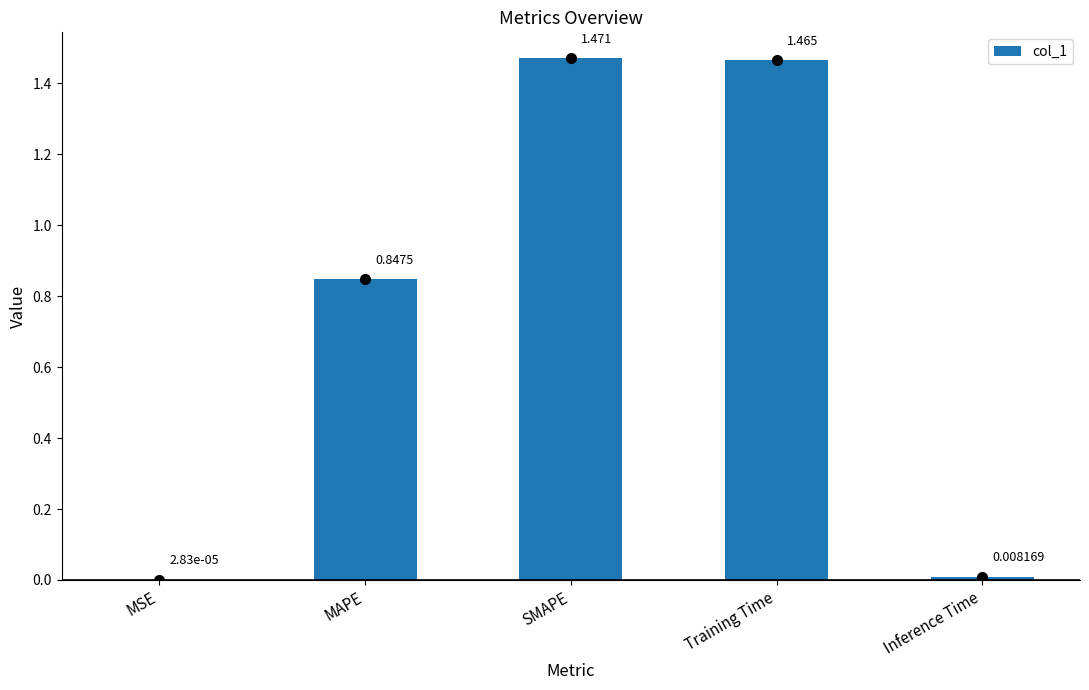

At which category does the chart reach its peak across all series?

SMAPE